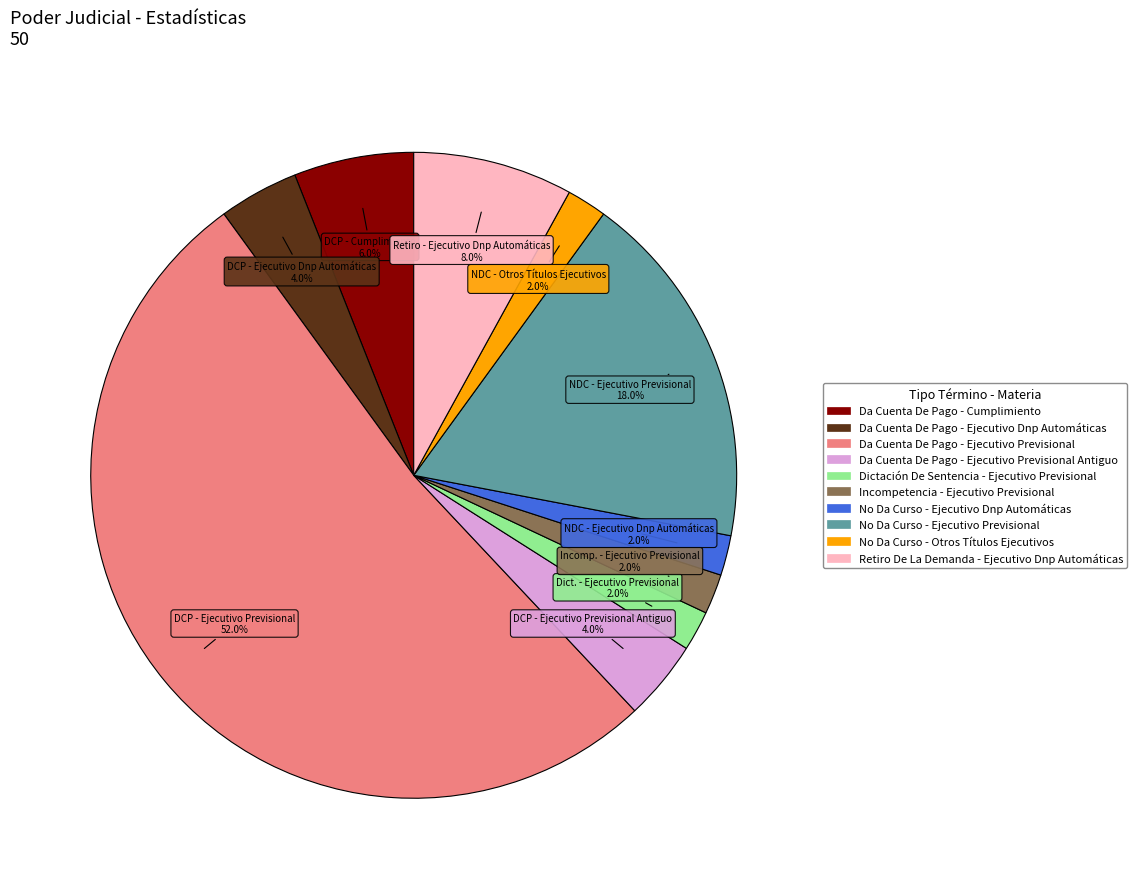

Do Da Cuenta De Pago - Ejecutivo Dnp Automáticas and Da Cuenta De Pago - Cumplimiento together represent more than half of the pie?

No